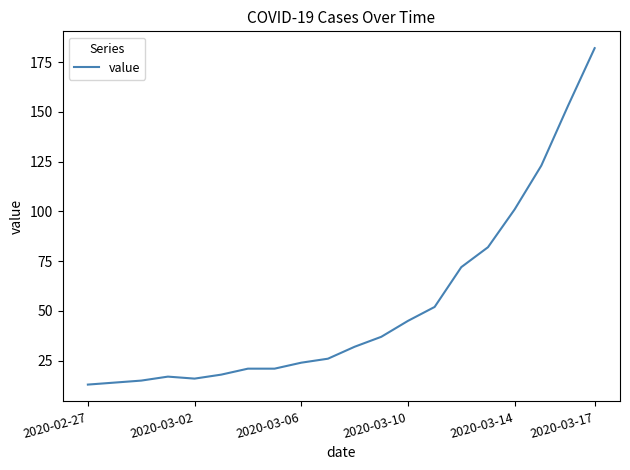

What is the greatest value displayed?

182